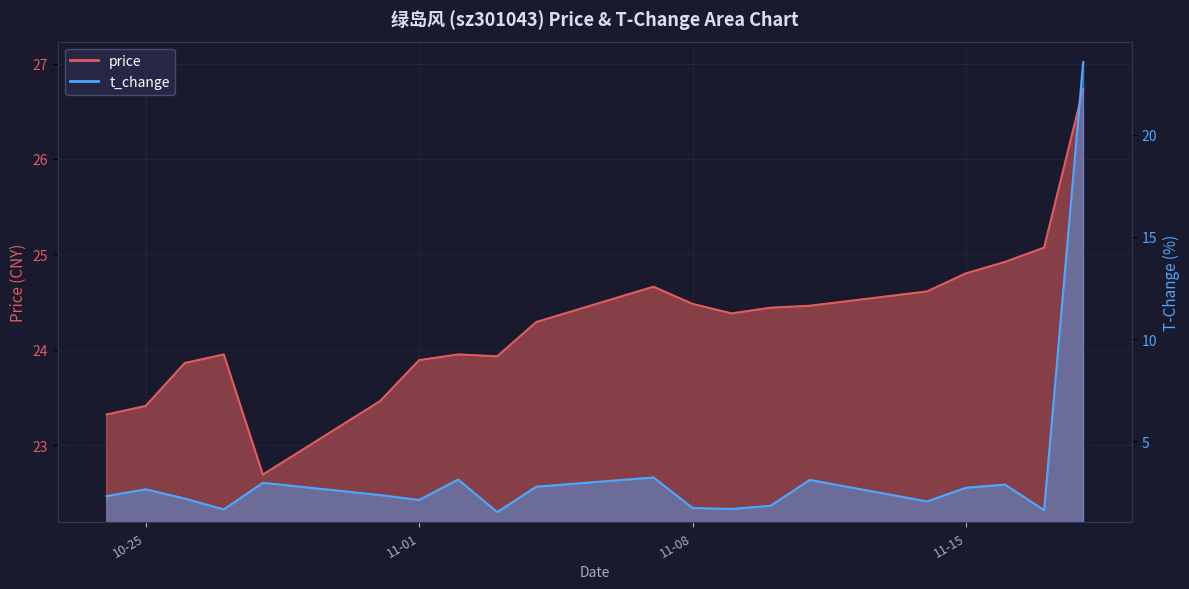

True or false: t_change and price intersect in this chart.

False